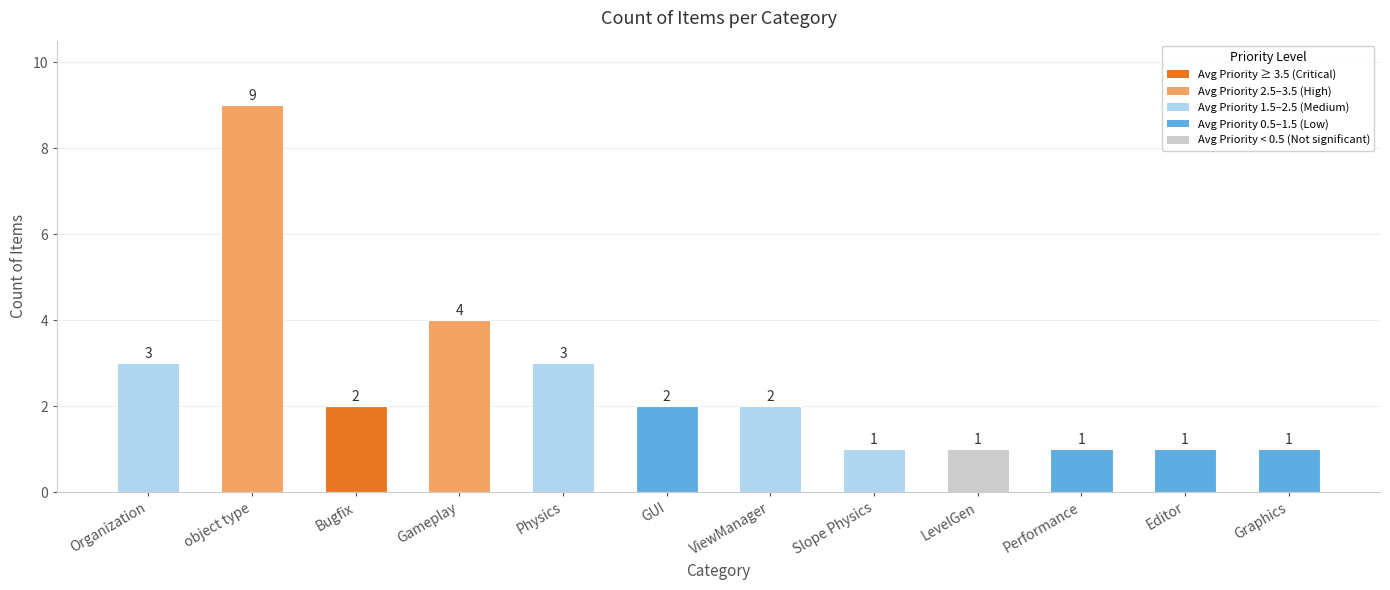

Reading right to left, extract all data points from this chart.

Graphics=1	Editor=1	Performance=1	LevelGen=1	Slope Physics=1	ViewManager=2	GUI=2	Physics=3	Gameplay=4	Bugfix=2	object type=9	Organization=3